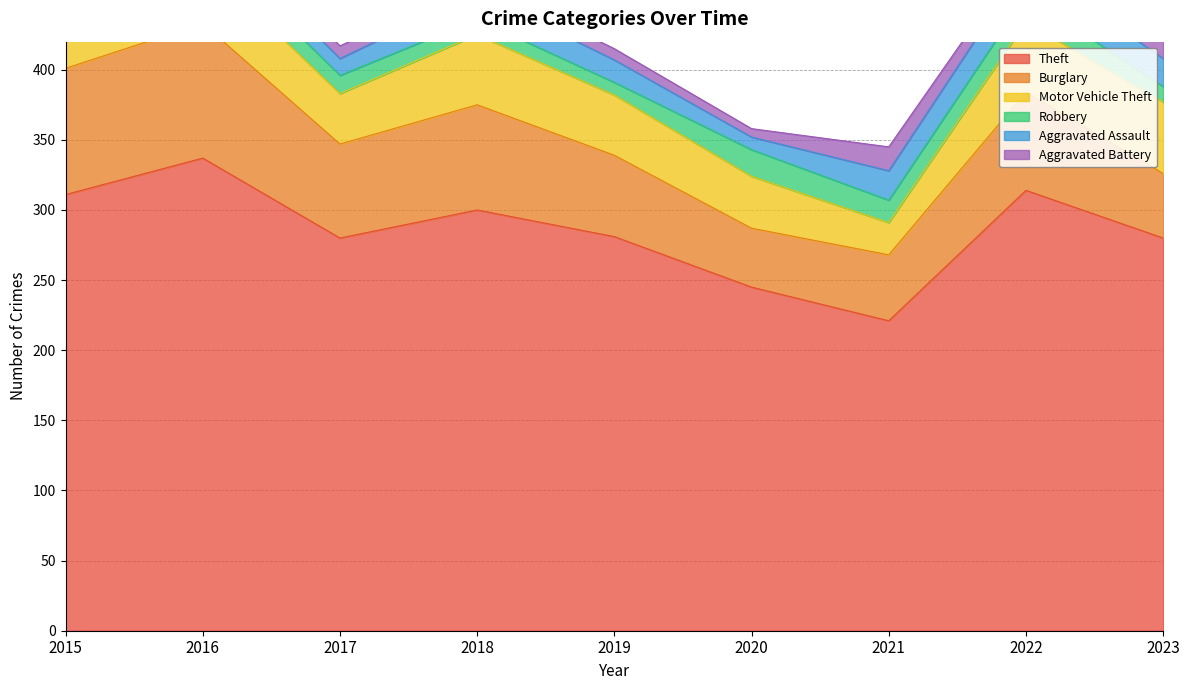

What is the value of the Robbery point at the 5th from the left?

9